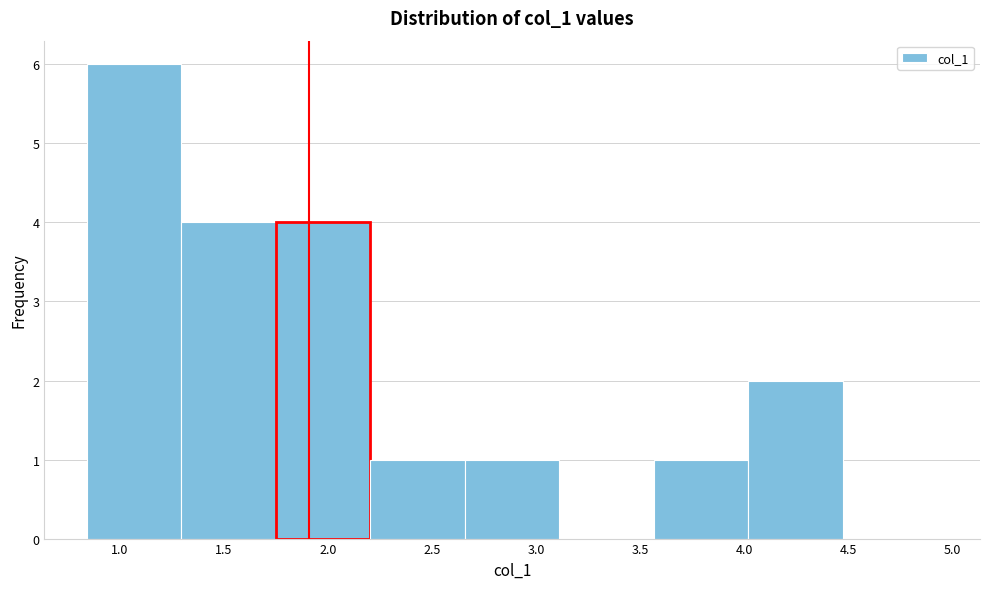

What is the height of the bar covering 1.75 to 2.20 on the x-axis? Neither the bar edges nor the heights are printed on the chart, so give them approximately, as read against the axes.

4